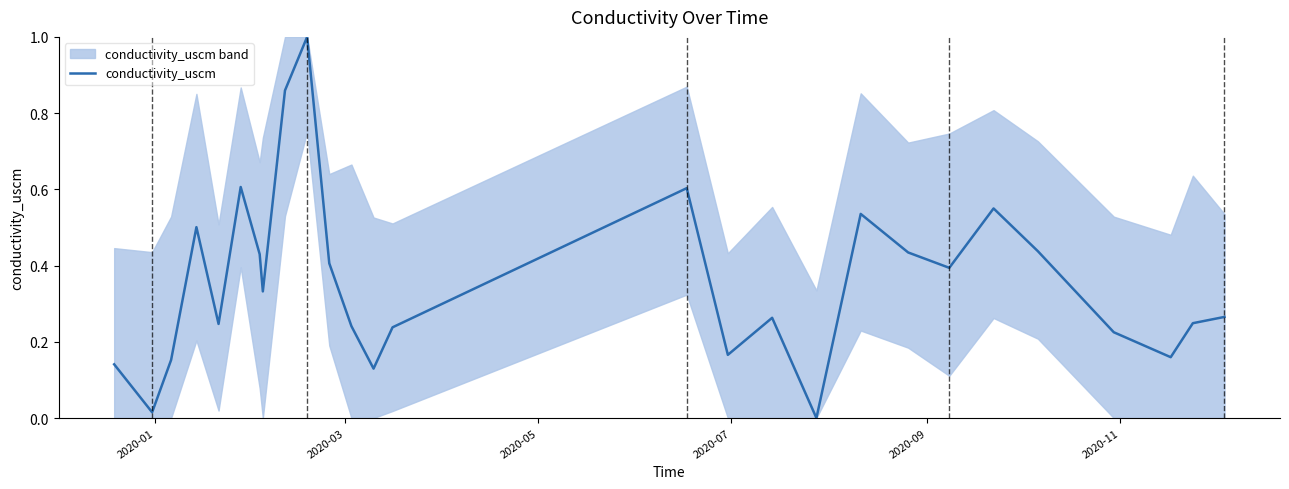

How many points are lower than both their immediate neighbors (excluding endpoints)?

8